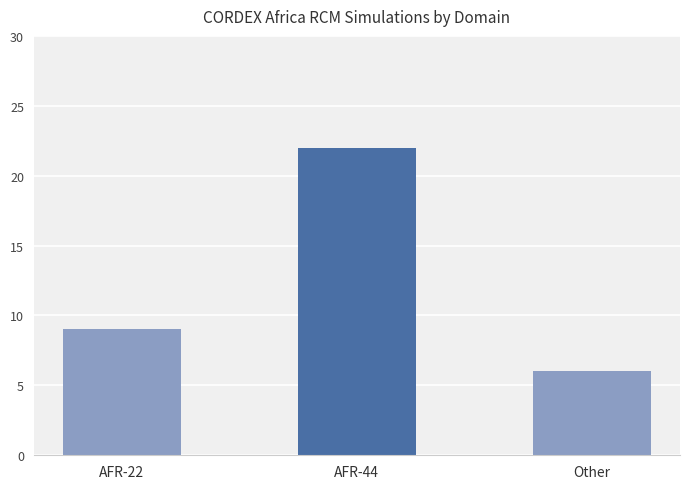

List the labels in order of value, largest first.

AFR-44, AFR-22, Other